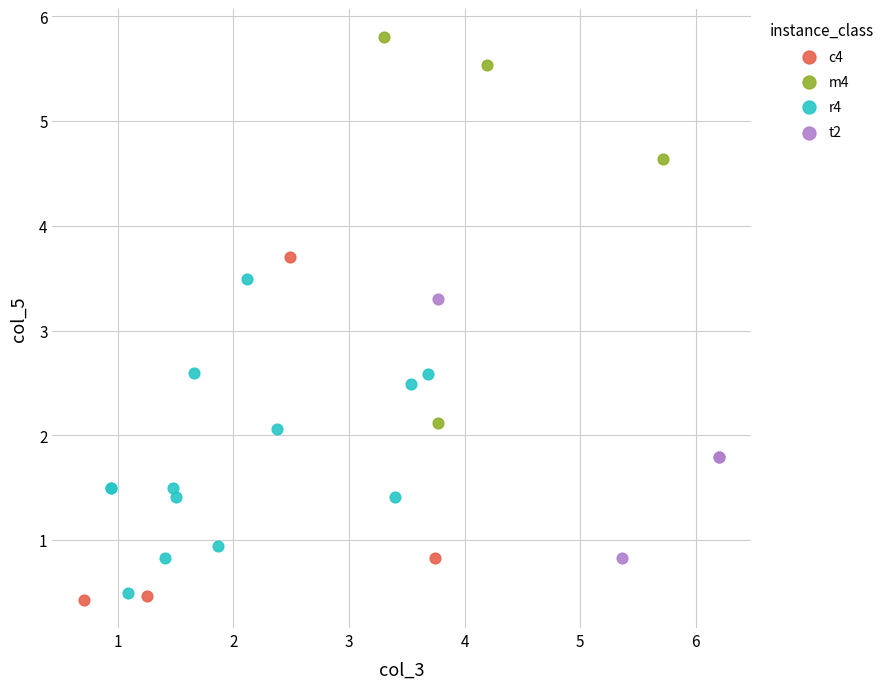

Which series reaches the maximum Y coordinate?

m4